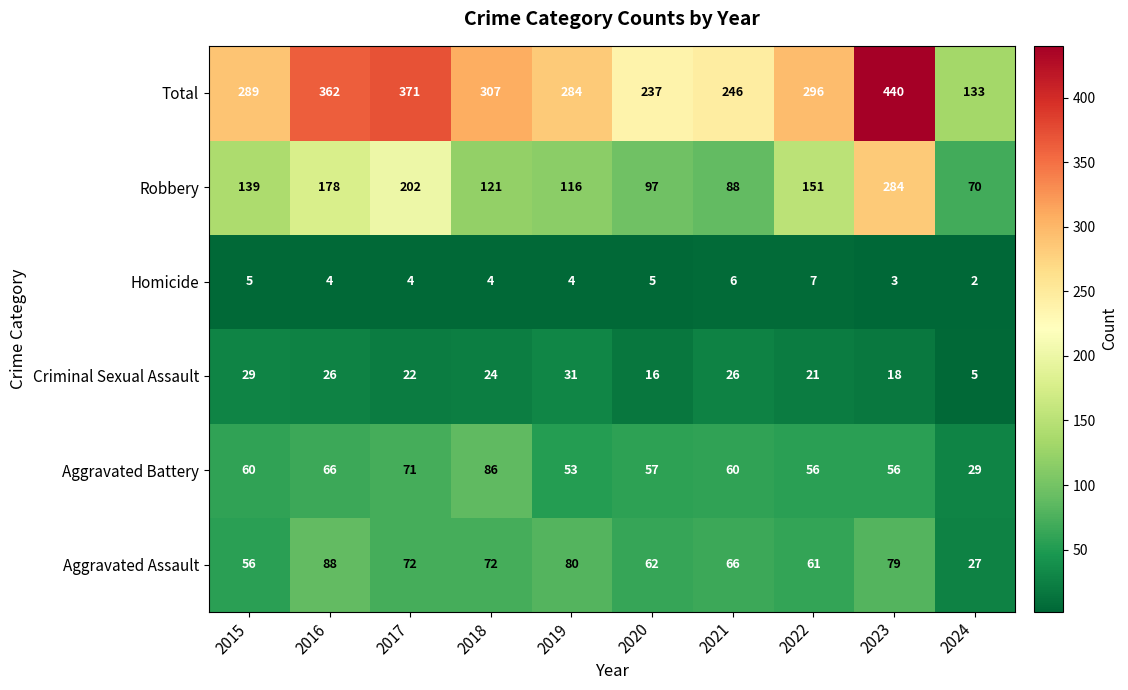

Count the number of categories in the chart.

10